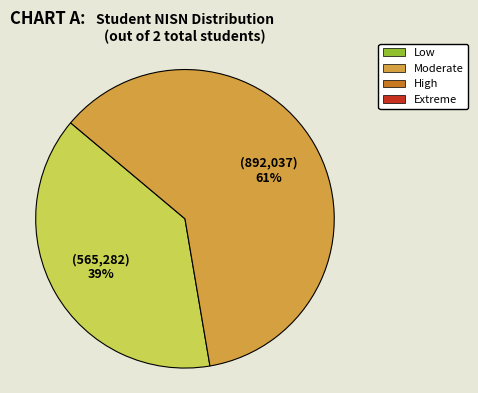

To the nearest percent, what is the average slice percentage?

50%